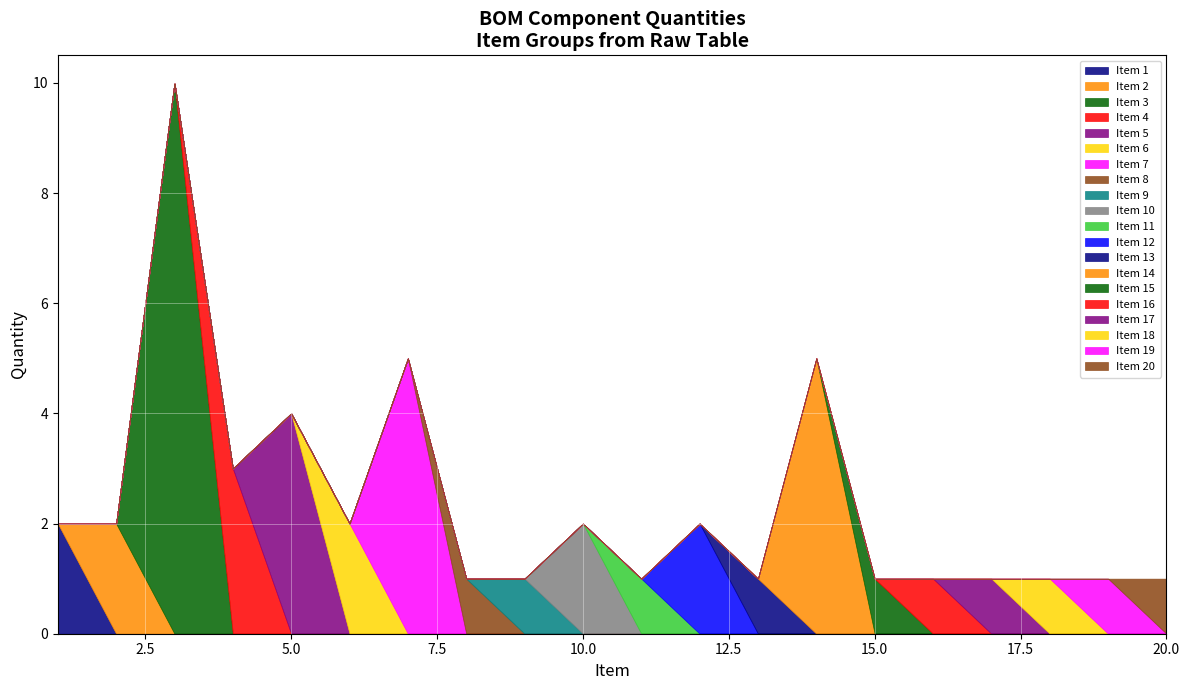

Is it true that Item 1 equals 0 at 5.0?

True